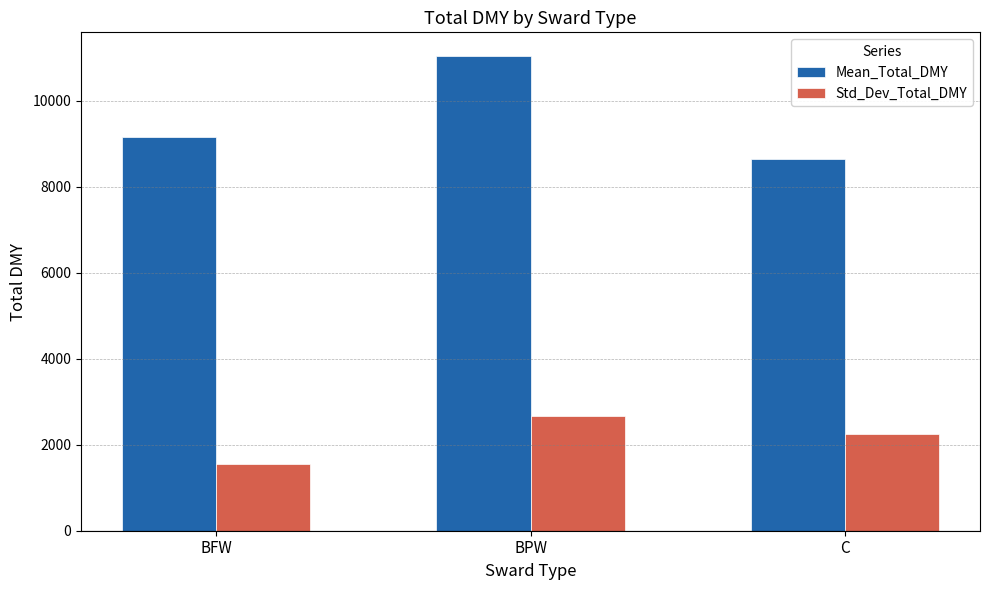

What is the difference between the maximum and second lowest values in the Std_Dev_Total_DMY series?

422.7